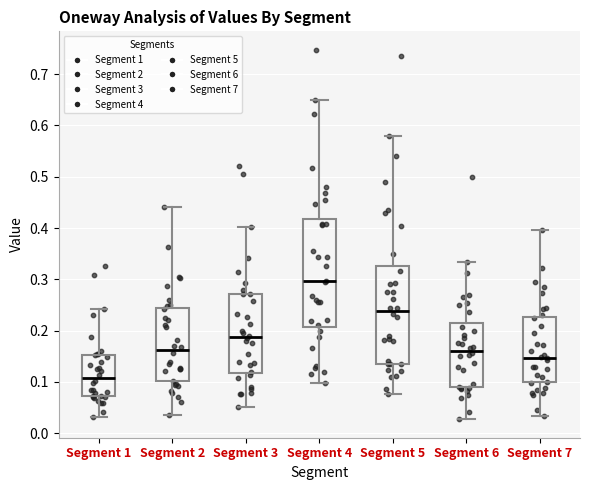

Which box's median line is the lowest?

Segment 1